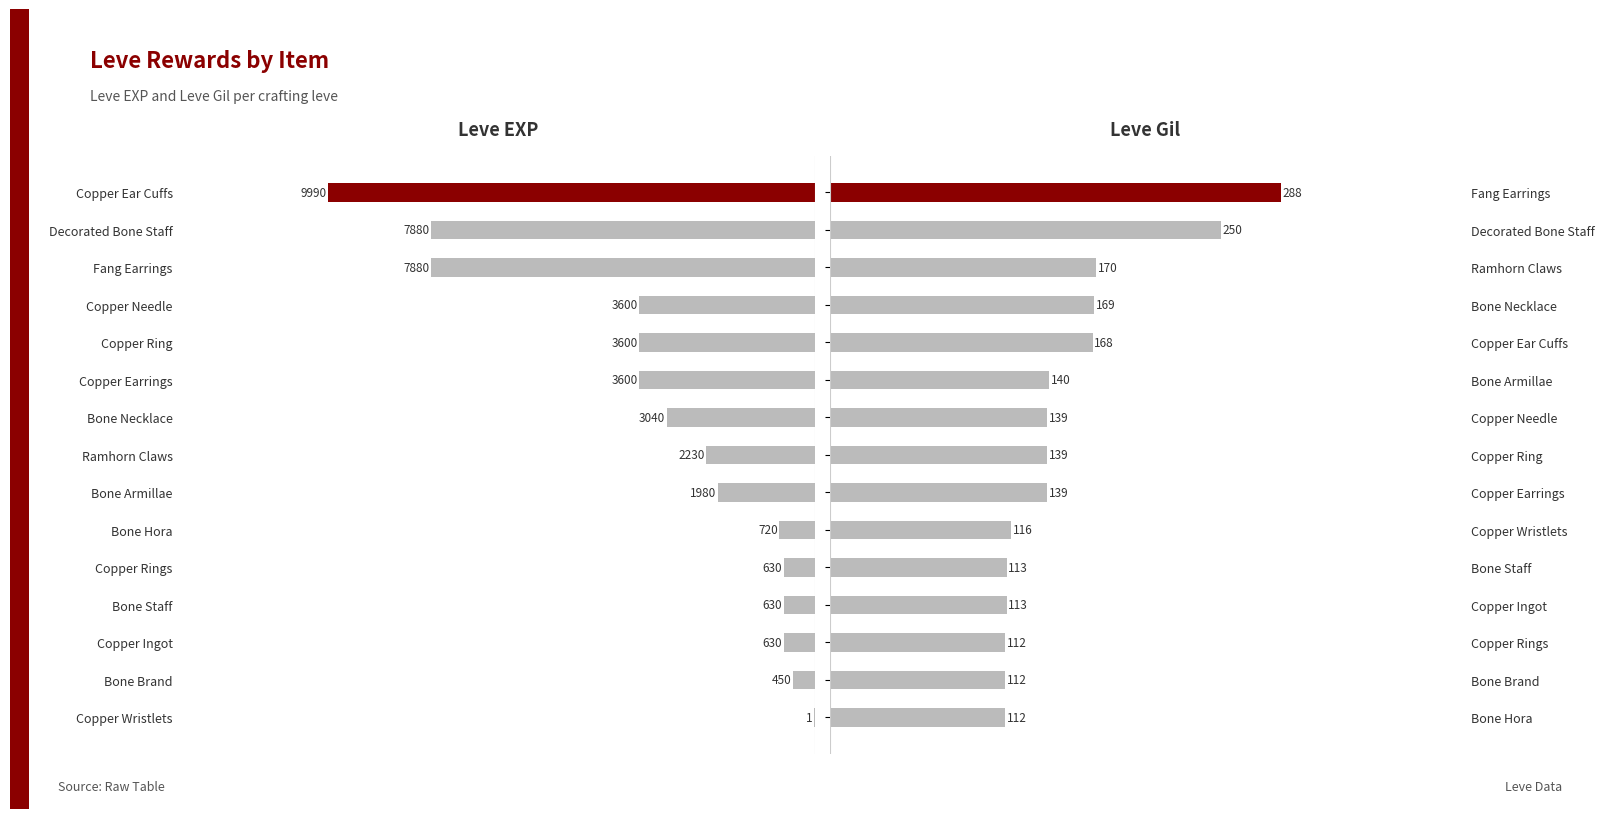

Which series has the largest range (max minus min)?

Leve EXP